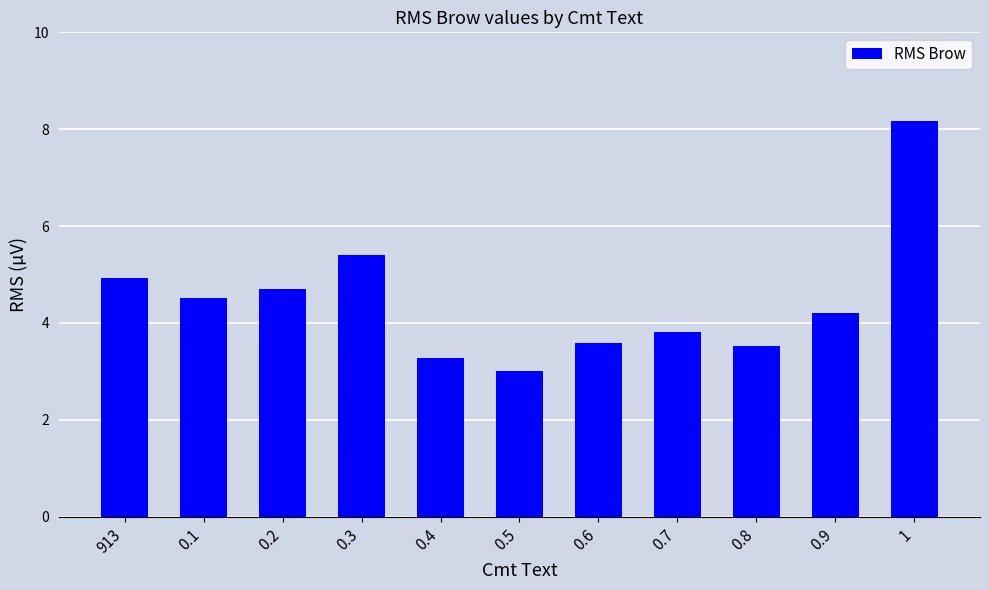

What is the sum of all values?

49.1